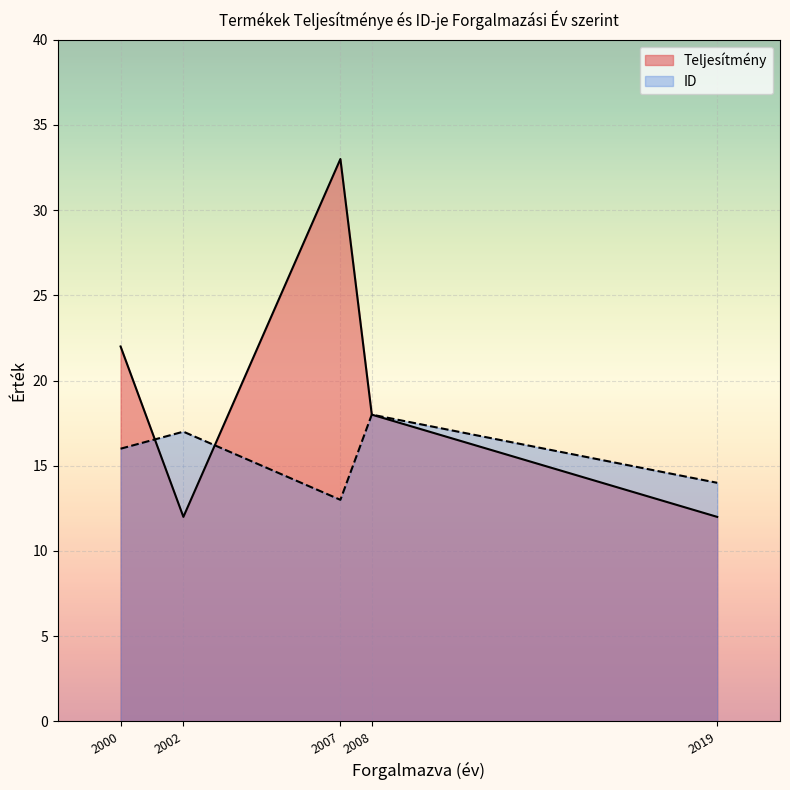

Where is the first local minimum for Teljesítmény?

2002